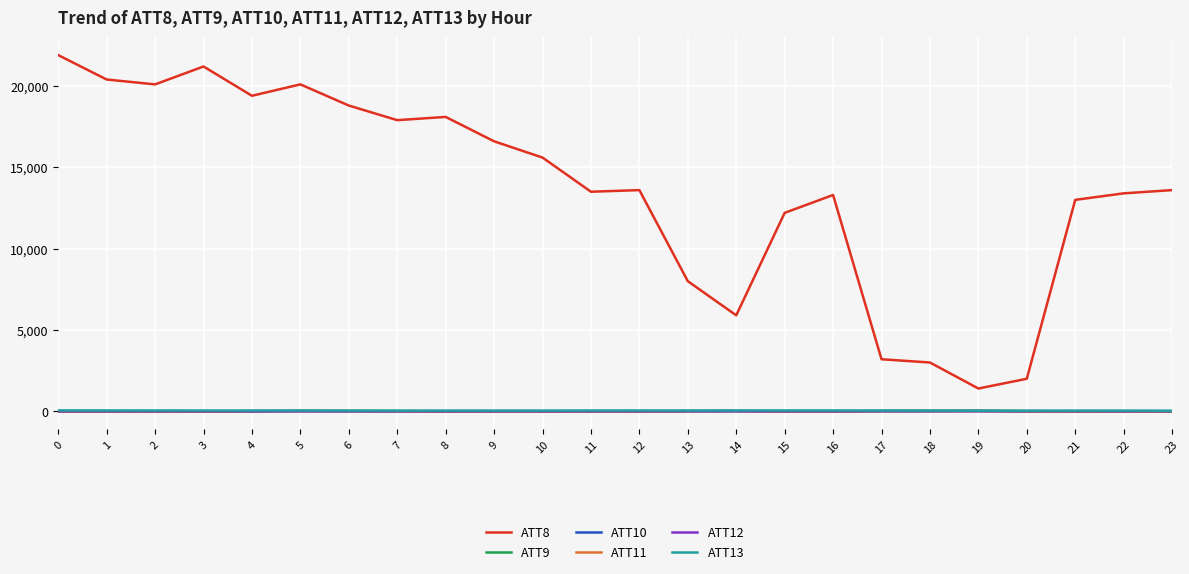

How many interior local peaks does the ATT11 series have?

3